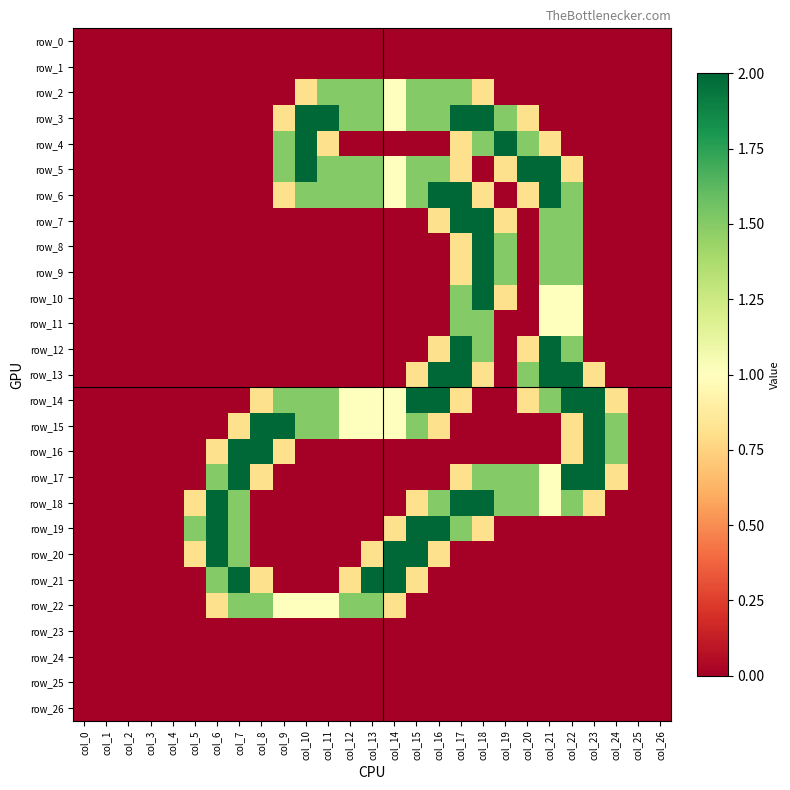

Is the value of row_16 at col_11 greater than the value of row_17 at col_12?

No